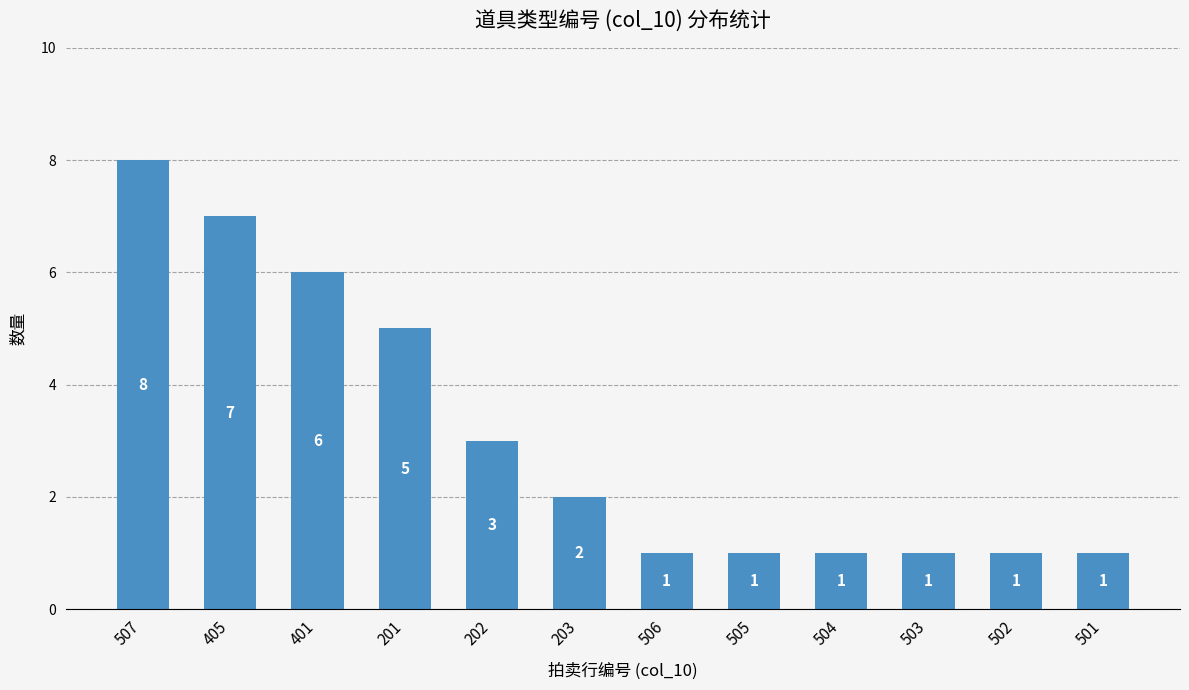

What is the sum of the values at 203 and 505?

3